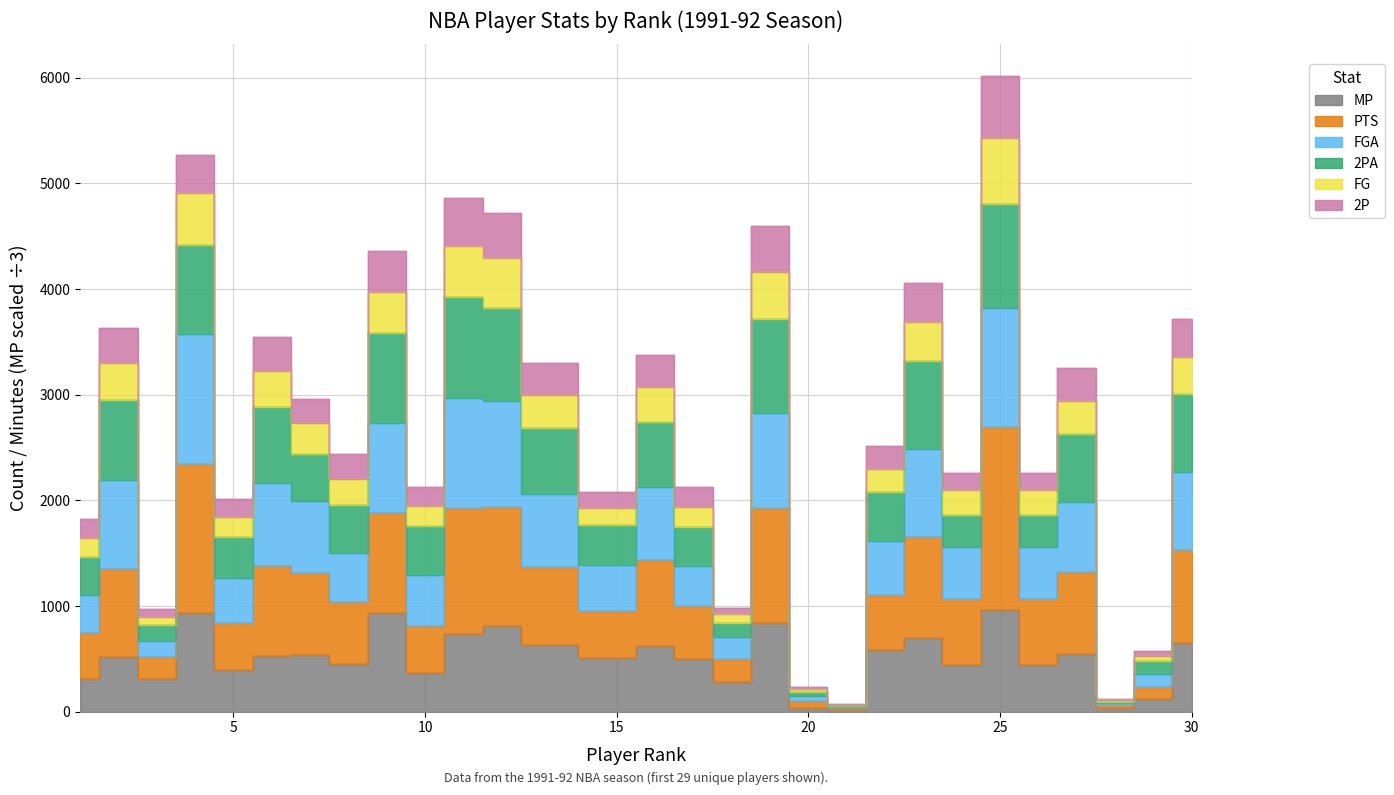

True or false: FG and PTS intersect in this chart.

False